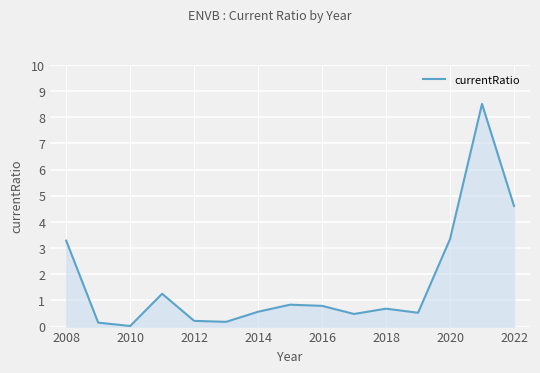

How many interior local peaks (higher than both neighbors) does the data have?

4